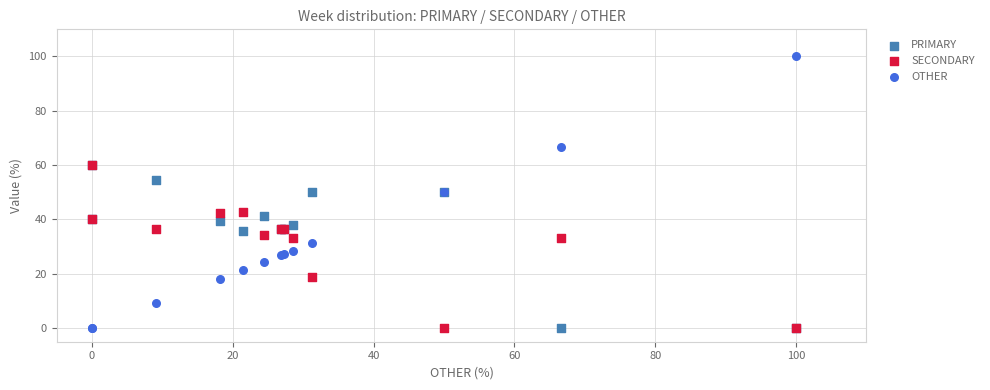

What are all the series names shown in the legend?

PRIMARY, SECONDARY, OTHER